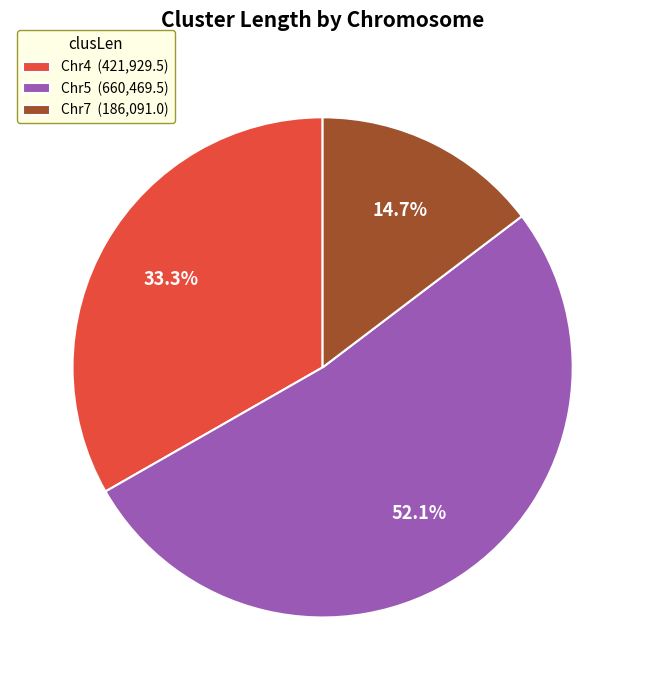

To the nearest percent, what portion does Chr5 represent?

52%